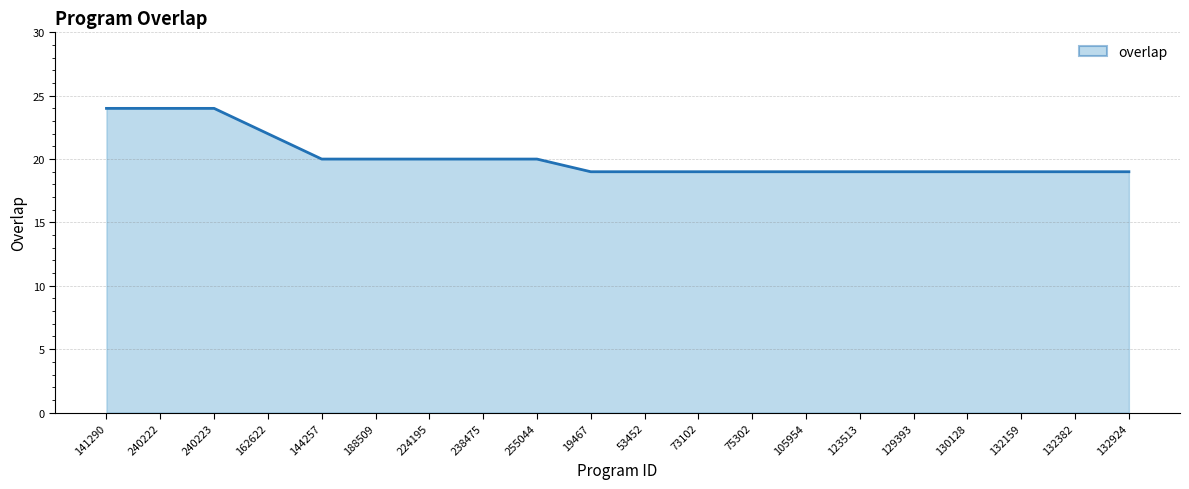

What is the smallest value displayed?

19